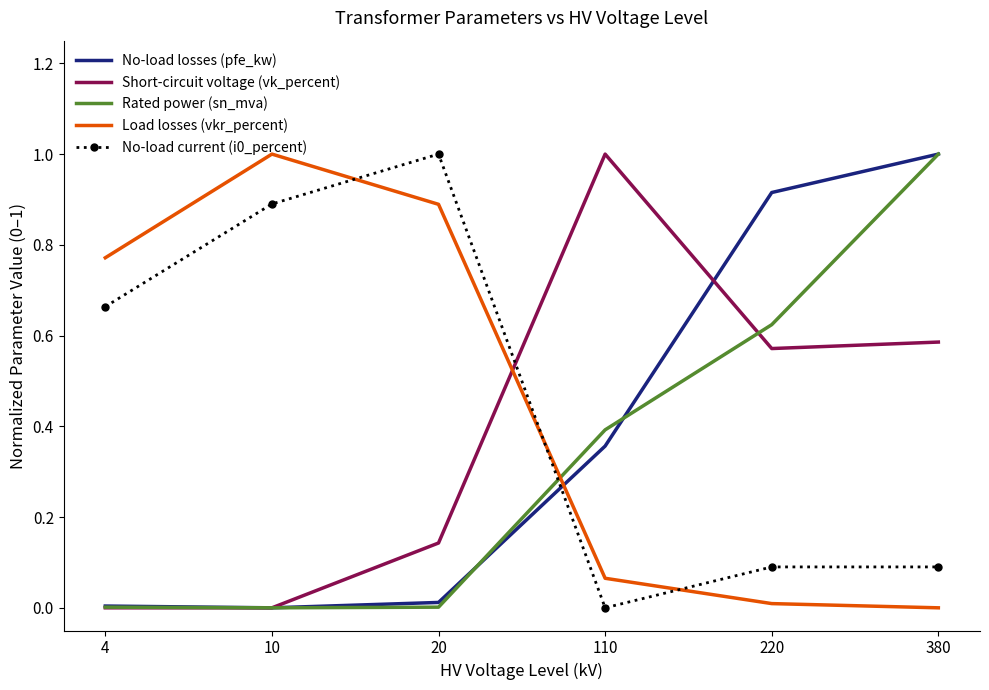

Between 4 and 380, which series saw the biggest shift?

Rated power (sn_mva)